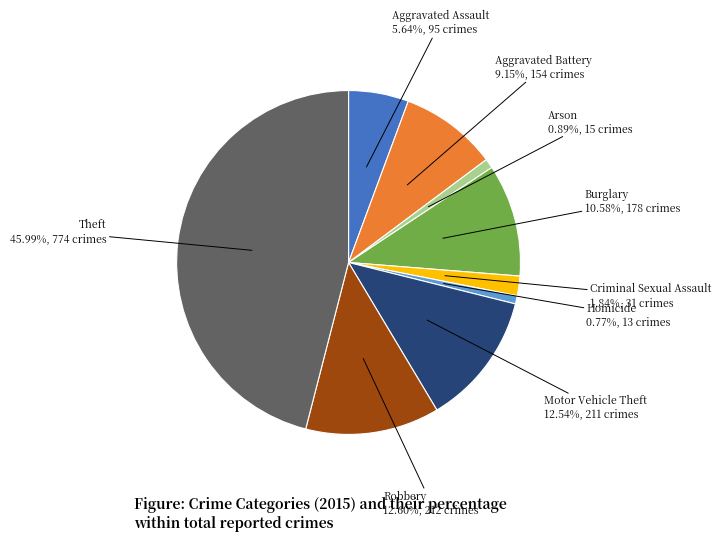

True or false: Arson accounts for 11% of the total.

False